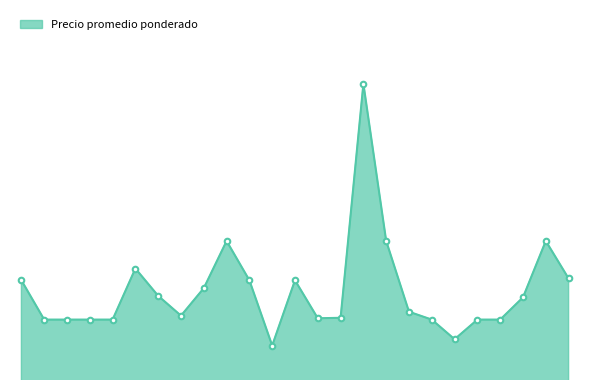

Rank the categories by value from lowest to highest.

2022-01-21, 2023-01-18, 2020-12-29, 2020-12-31, 2021-01-12, 2021-01-15, 2022-12-30, 2023-01-31, 2023-02-08, 2022-01-27, 2022-01-28, 2021-12-10, 2022-12-20, 2023-02-10, 2021-12-09, 2021-12-16, 2020-12-02, 2022-01-13, 2022-01-25, 2023-03-21, 2021-12-03, 2021-12-24, 2022-11-30, 2023-03-16, 2022-04-21